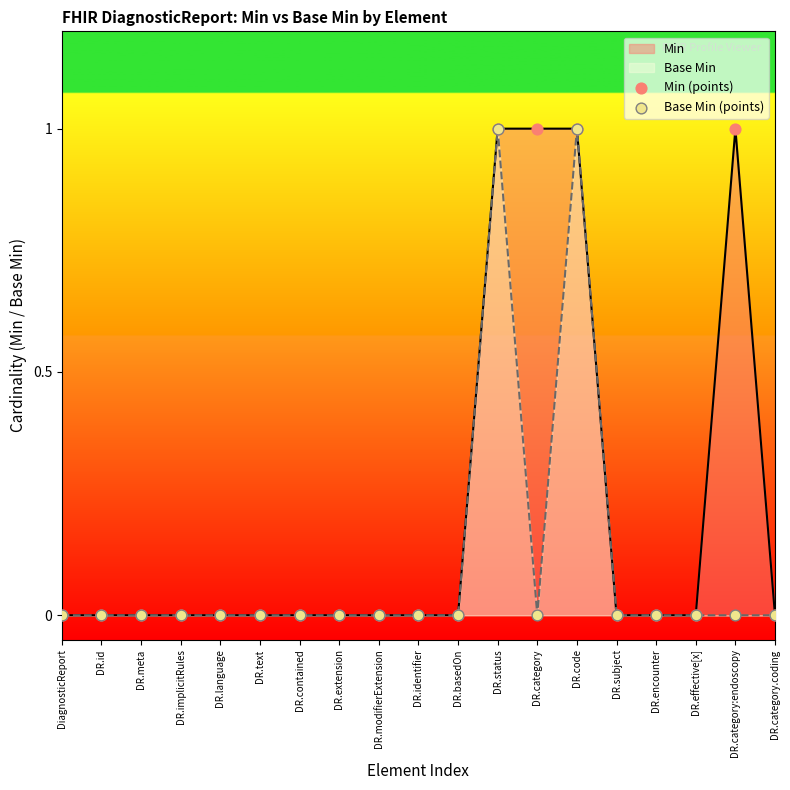

Which series has the largest total across all categories?

Min (points)